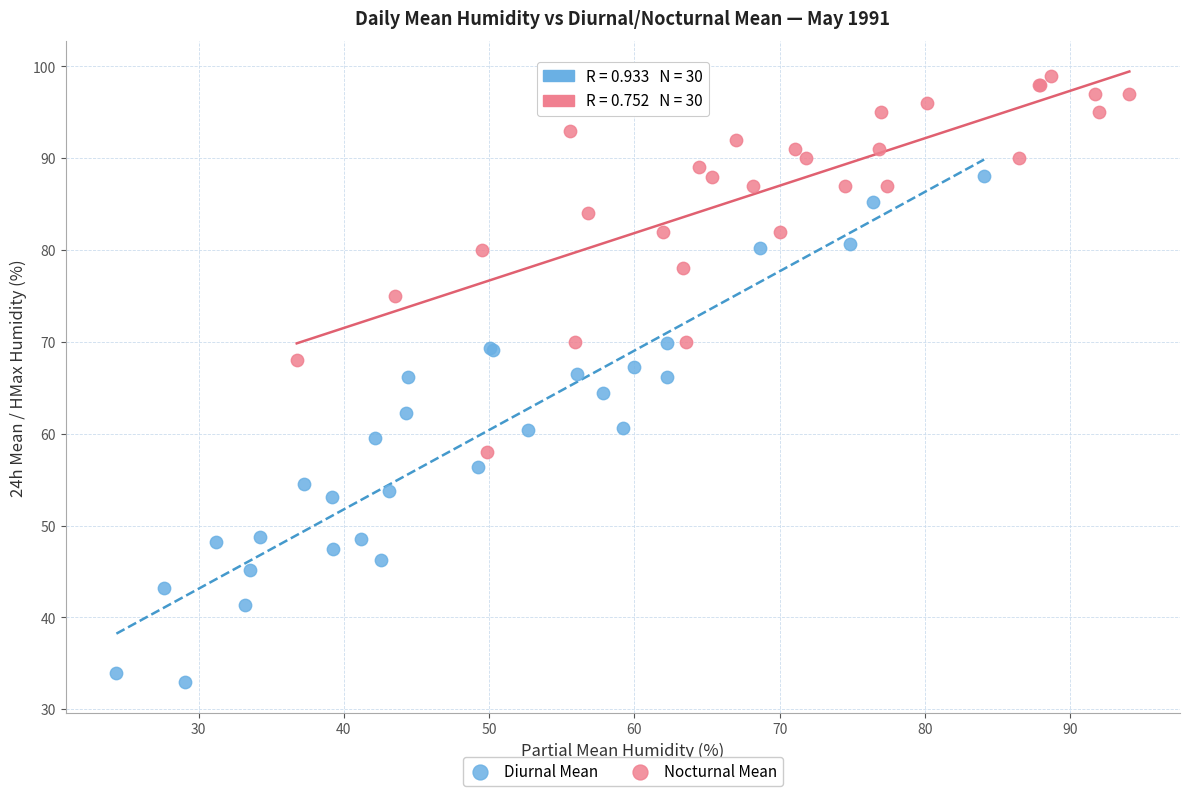

Which series reaches the minimum Y coordinate?

Diurnal Mean